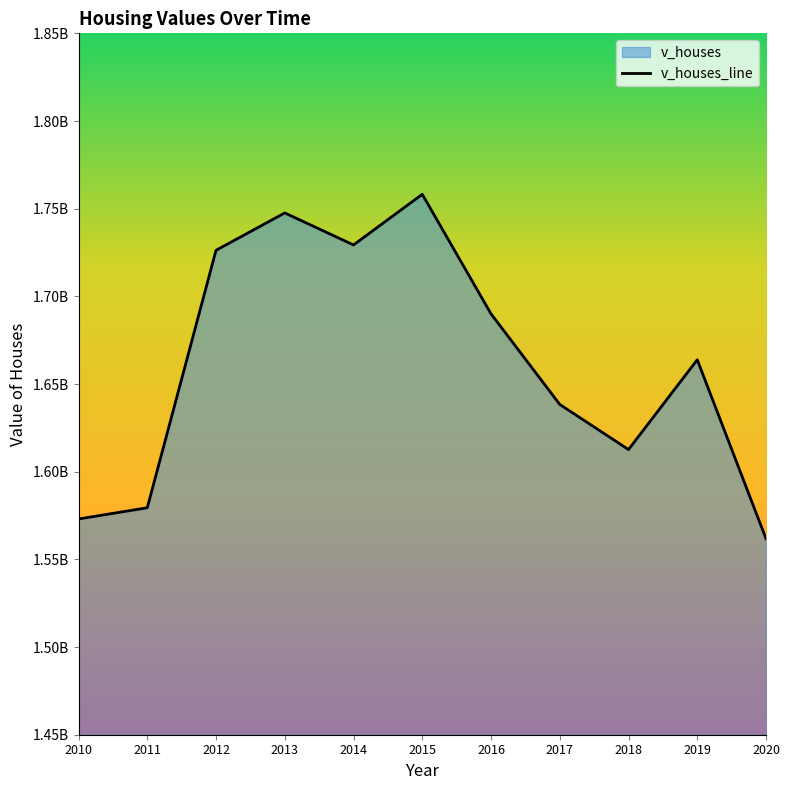

True or false: the data has more than 1 interior local peaks.

True